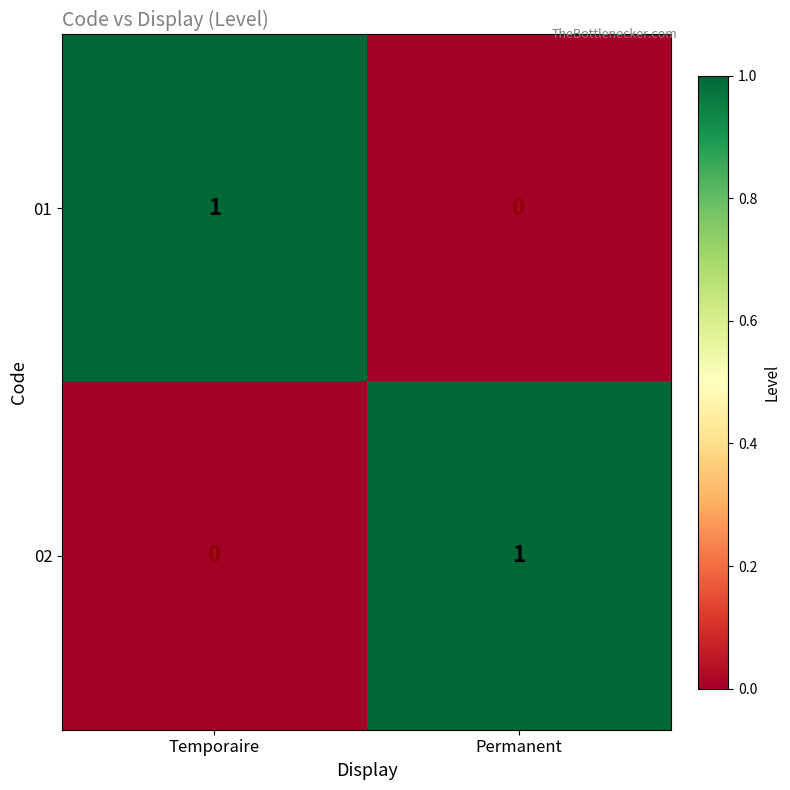

The 02 series shows 0 at Temporaire. True or false?

True